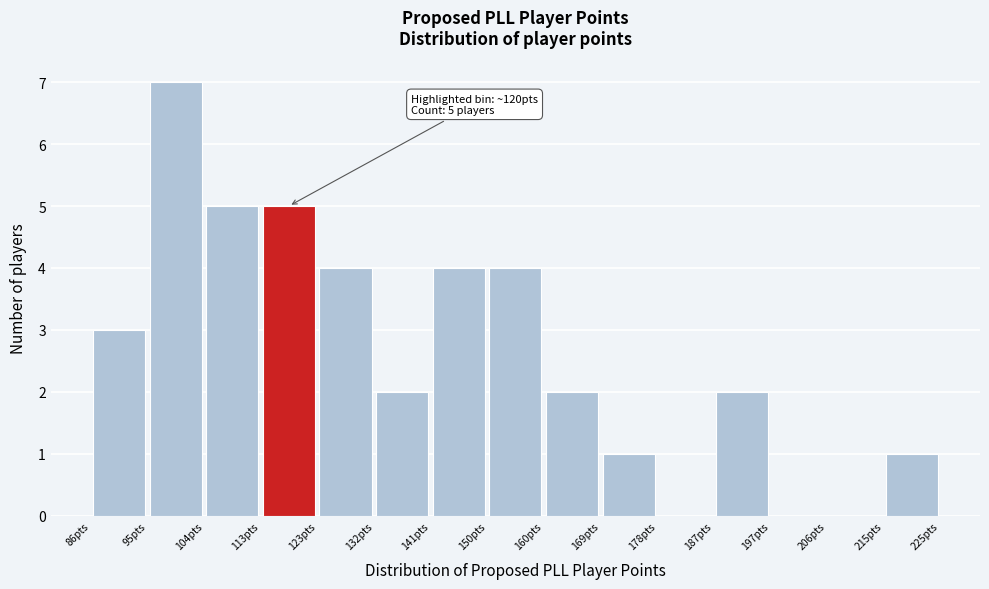

Over which range of the x-axis is the bar tallest?

95 to 105